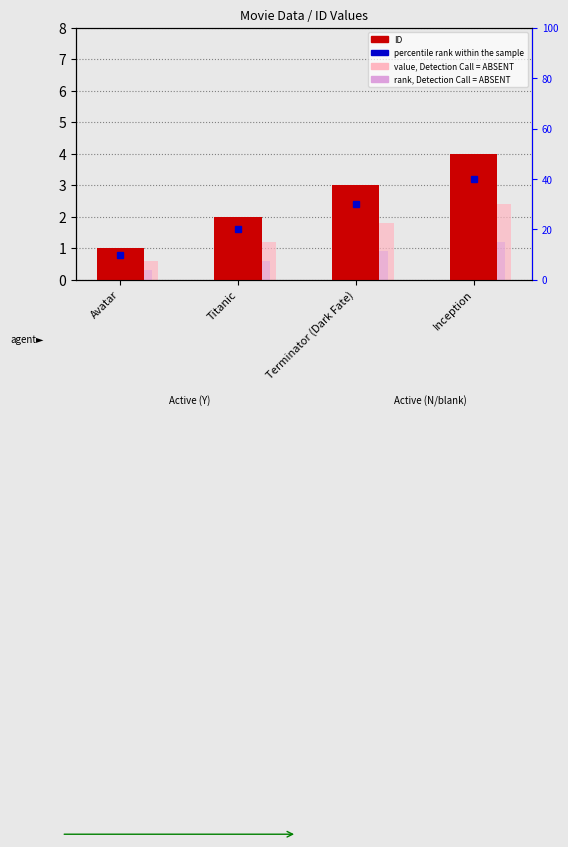

How many data points in ID are less than 3?

2